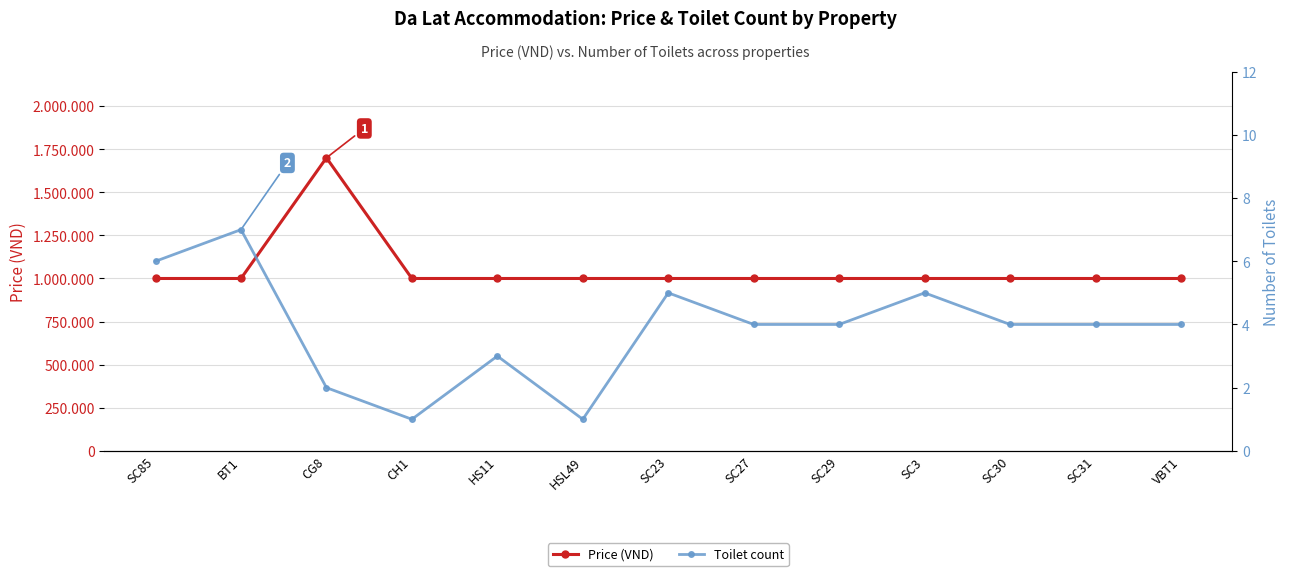

Which has a higher value, CH1 or HS11?

CH1